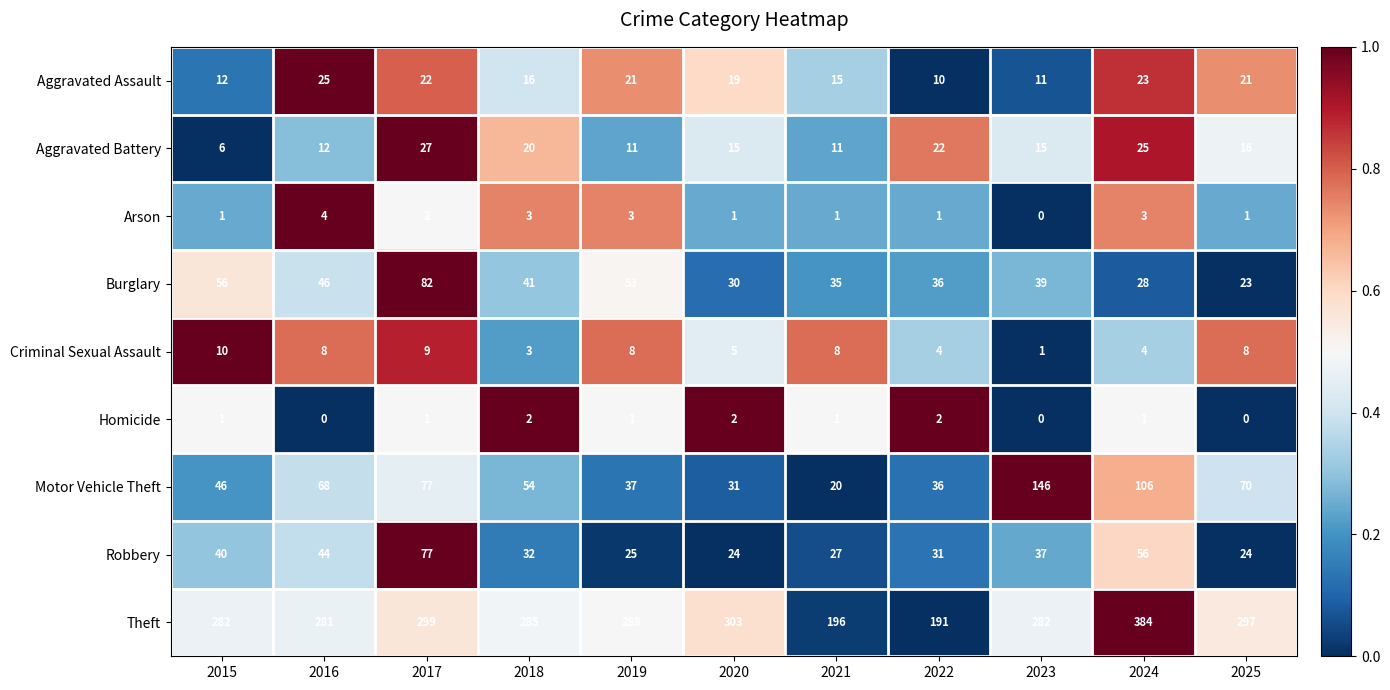

What is the total value across all series at 2020?

430